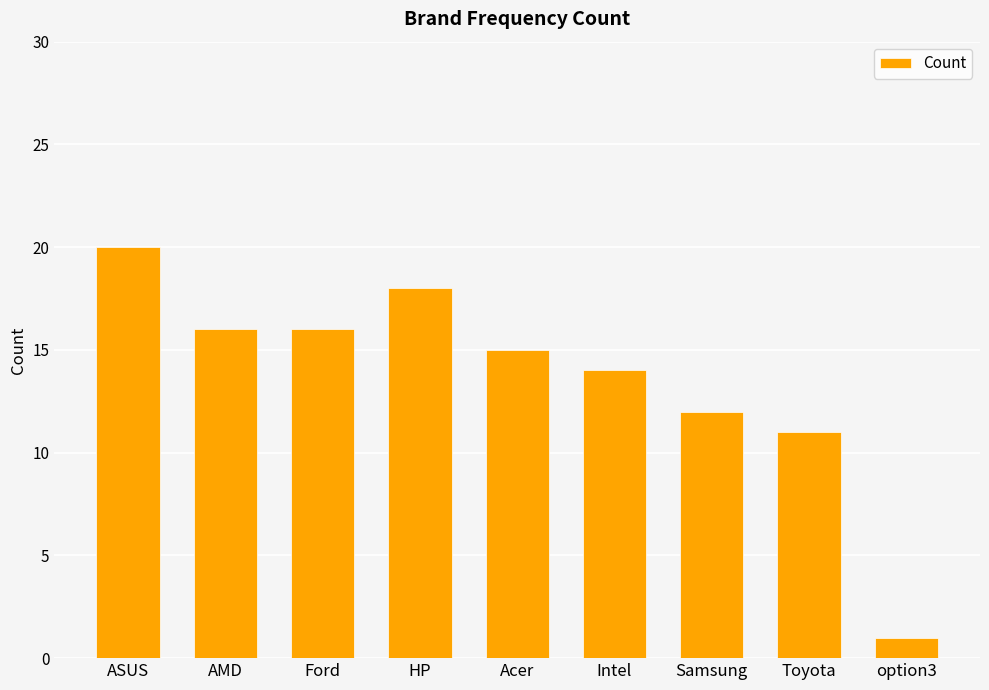

The value at Toyota is 3. True or false?

False